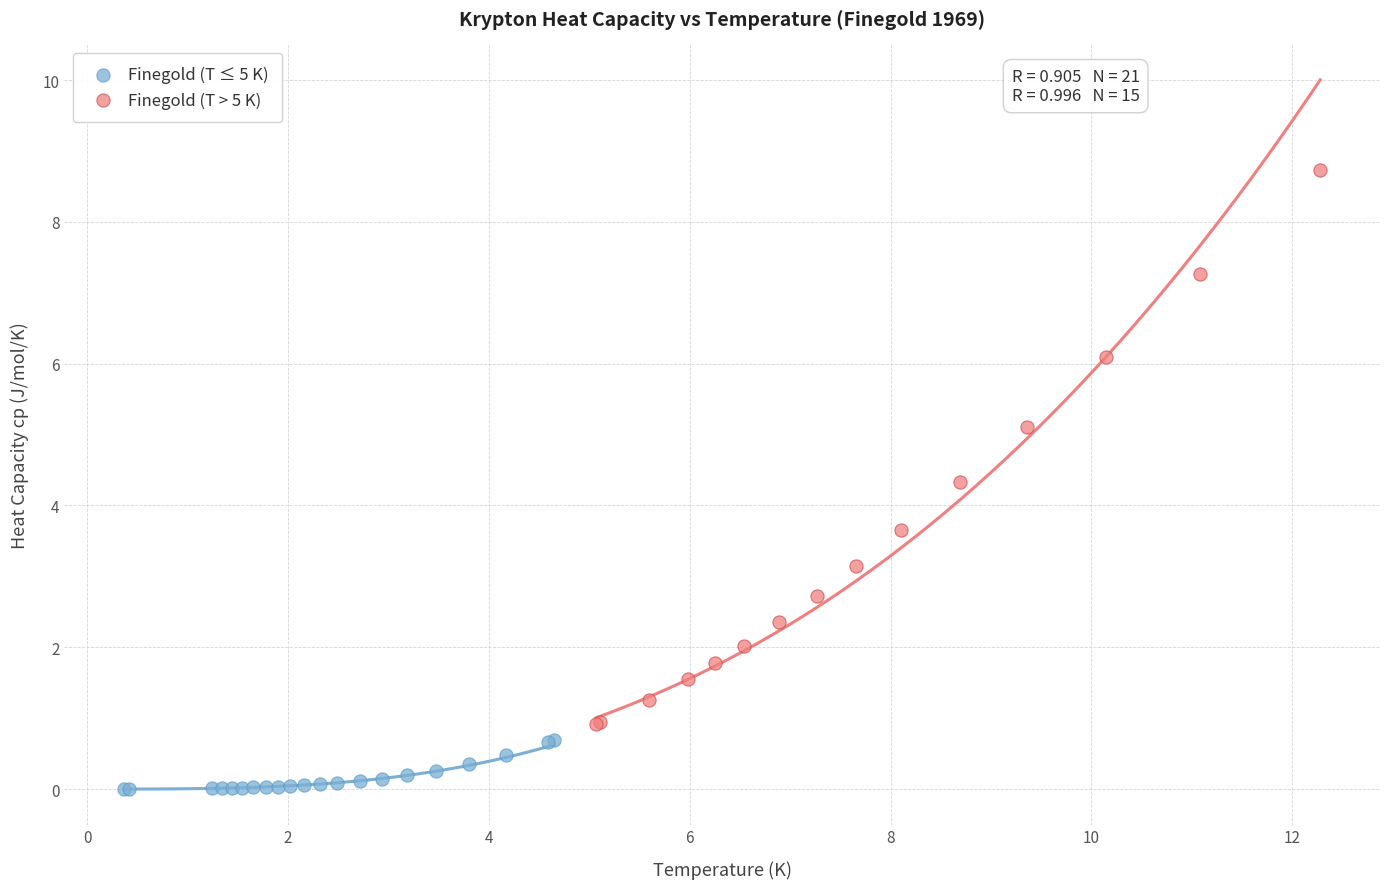

Which series contains the lowest Y value?

Finegold (T ≤ 5 K)